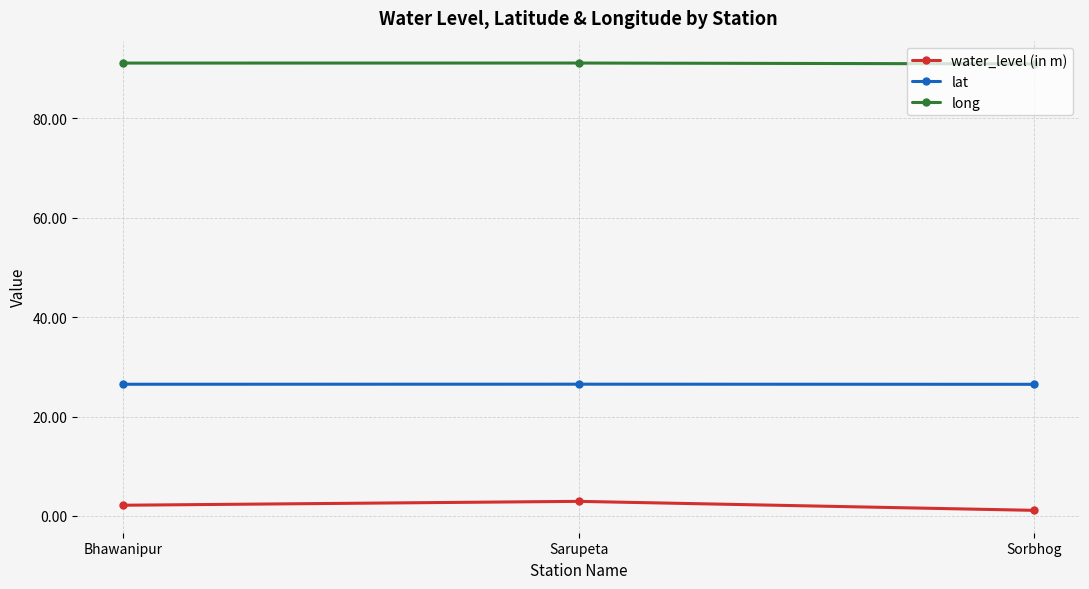

The water_level (in m) series shows 2.2 at Bhawanipur. True or false?

True